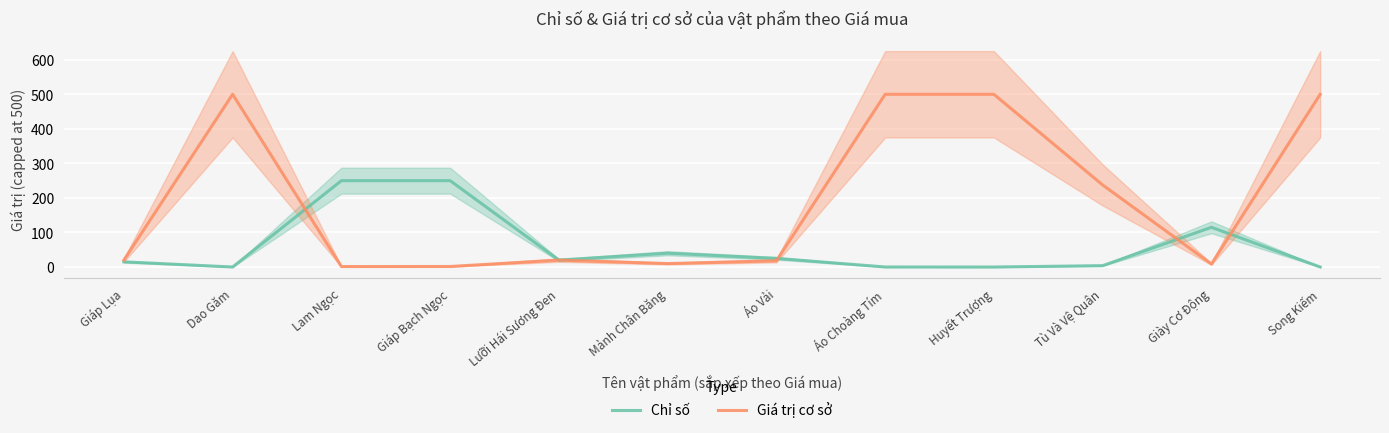

Rank the series by their maximum value, from highest to lowest.

Giá trị cơ sở, Chỉ số